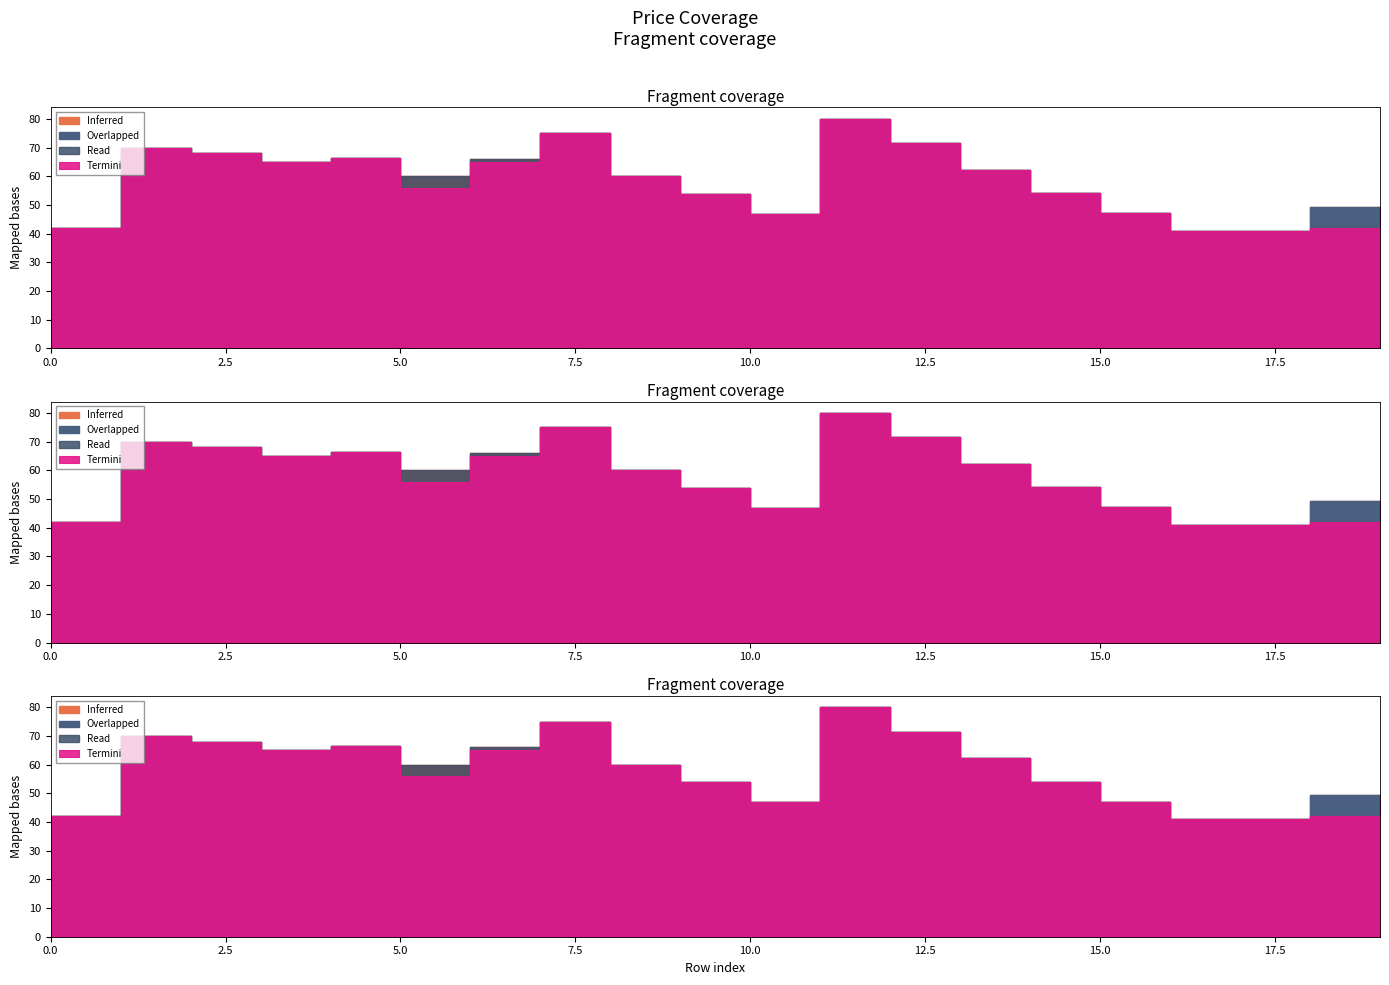

Is it true that low equals 66.5 at 4?

True